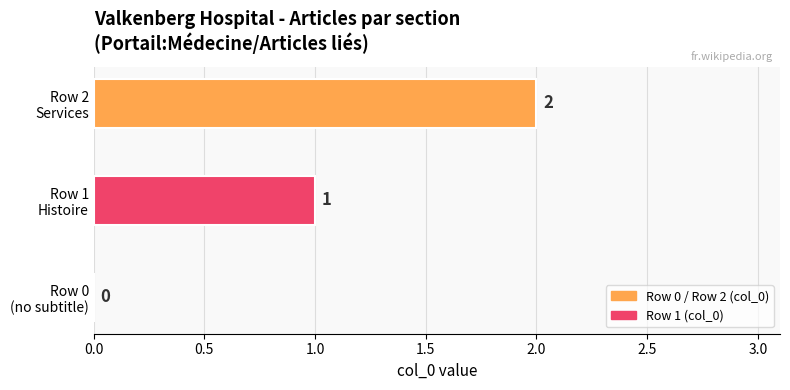

What is the sum of all values?

3